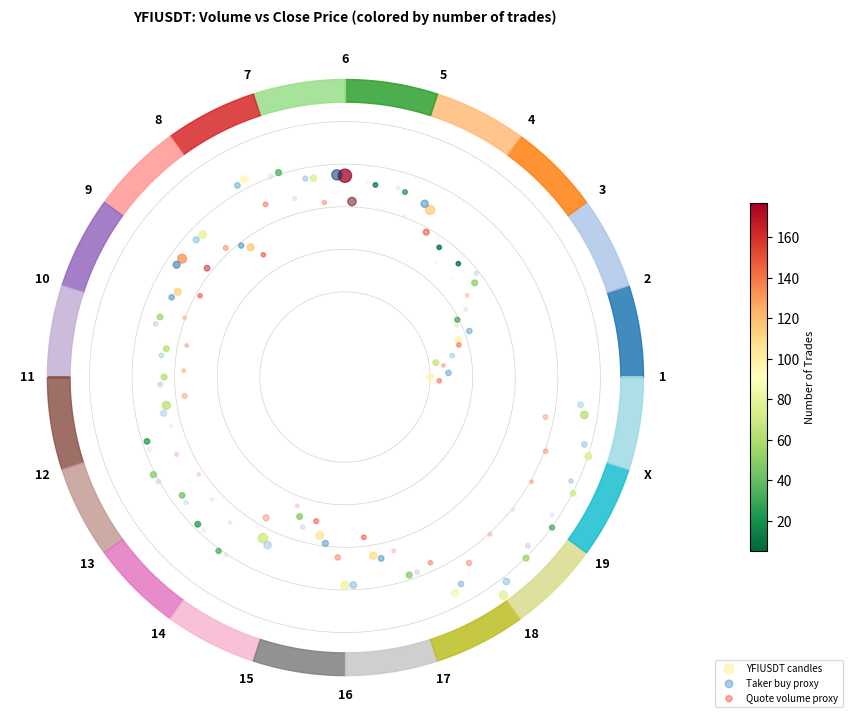

Which series reaches the maximum Y coordinate?

YFIUSDT candles